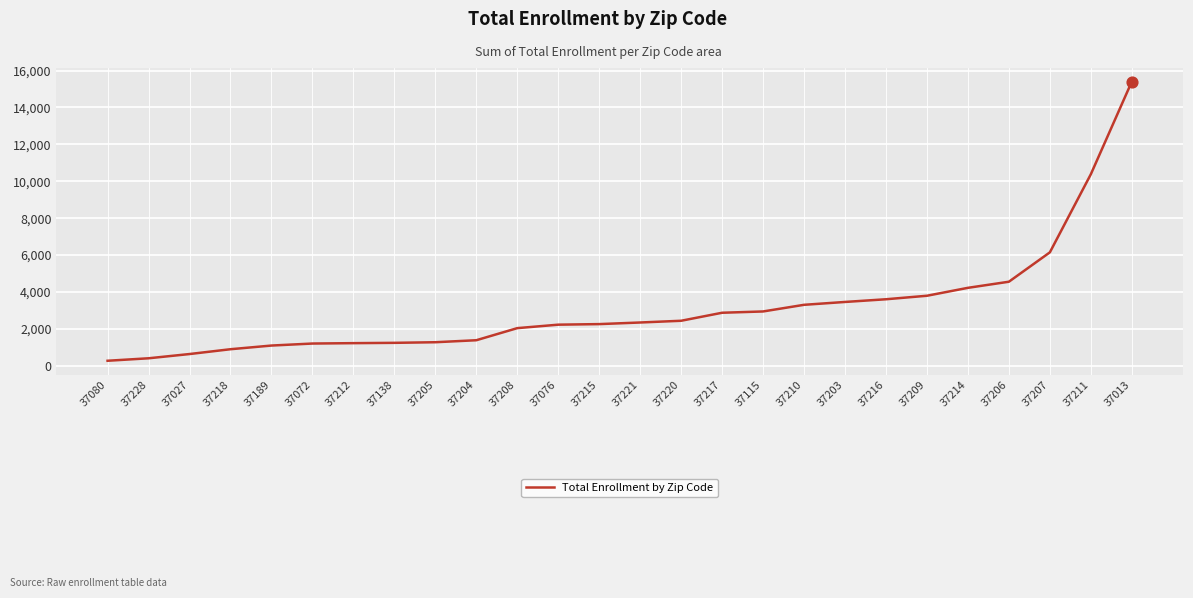

What is the ratio of the value at 37216 to the value at 37221?

1.5